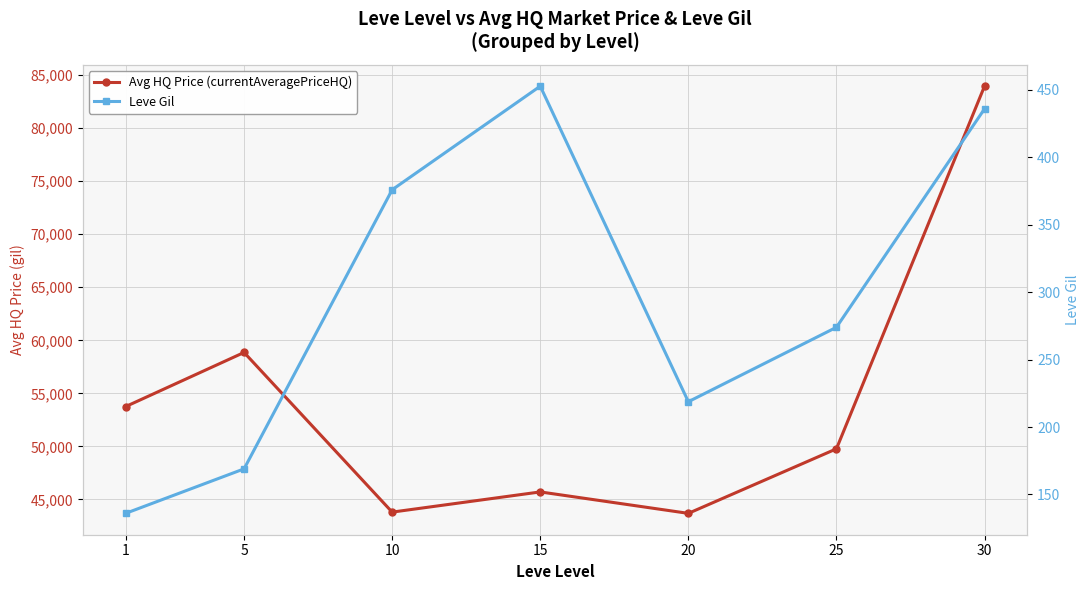

Is it true that Leve Gil equals 231.8 at 1?

False